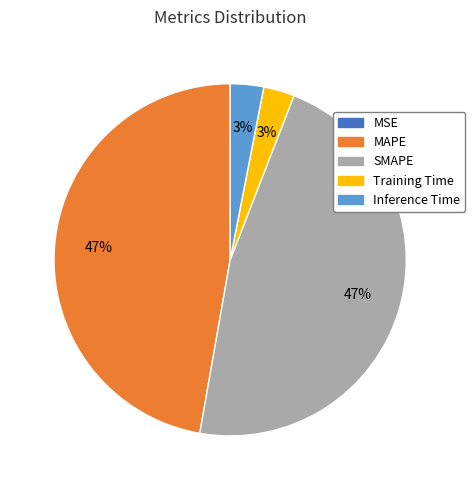

Is it true that SMAPE is 47% of the pie?

True